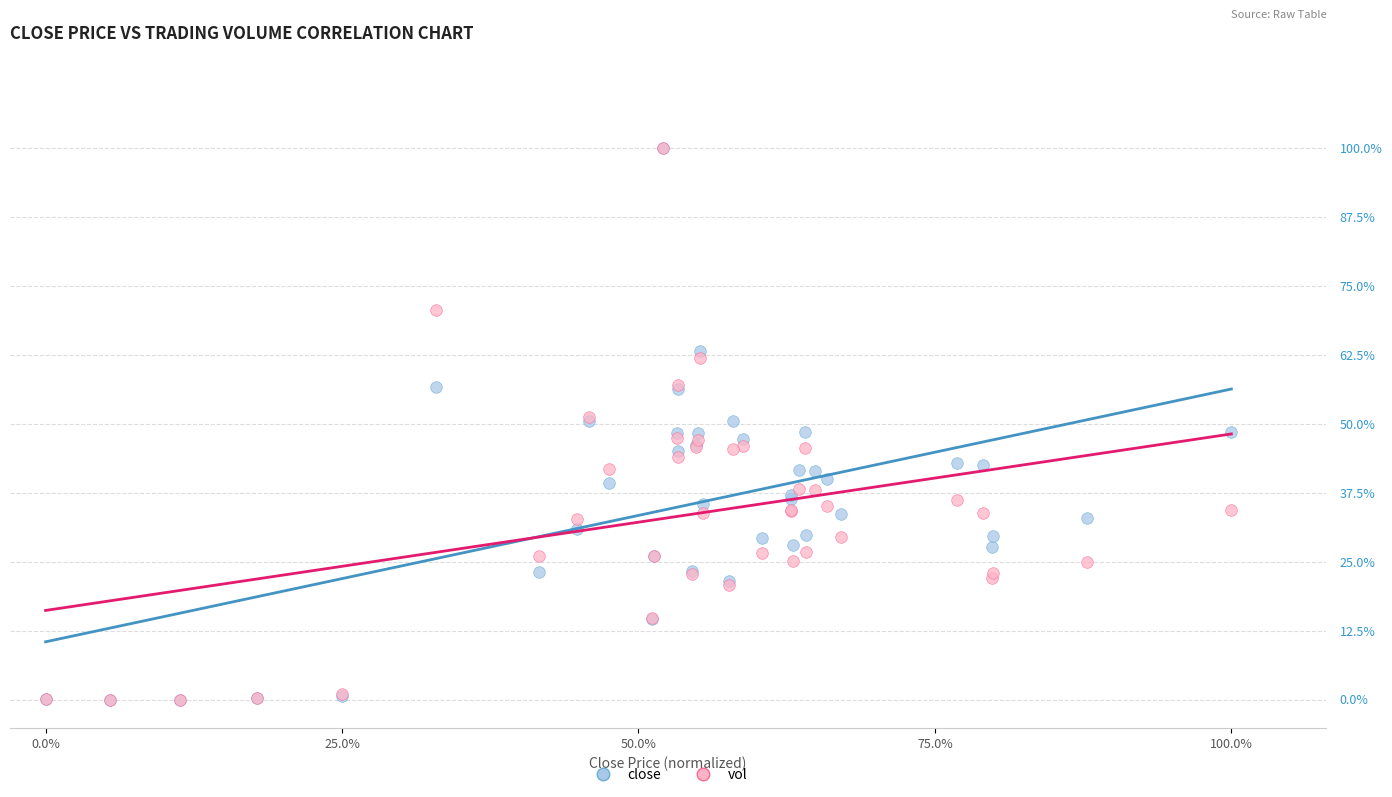

What are all the series names shown in the legend?

close, vol